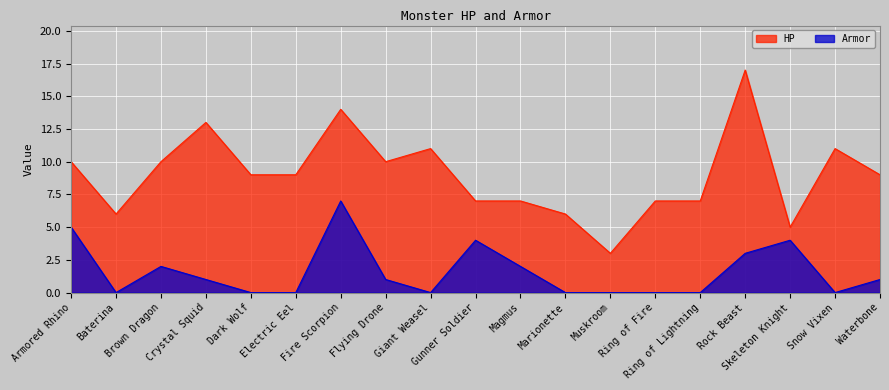

What is the difference between the maximum and minimum values in the Armor series?

7